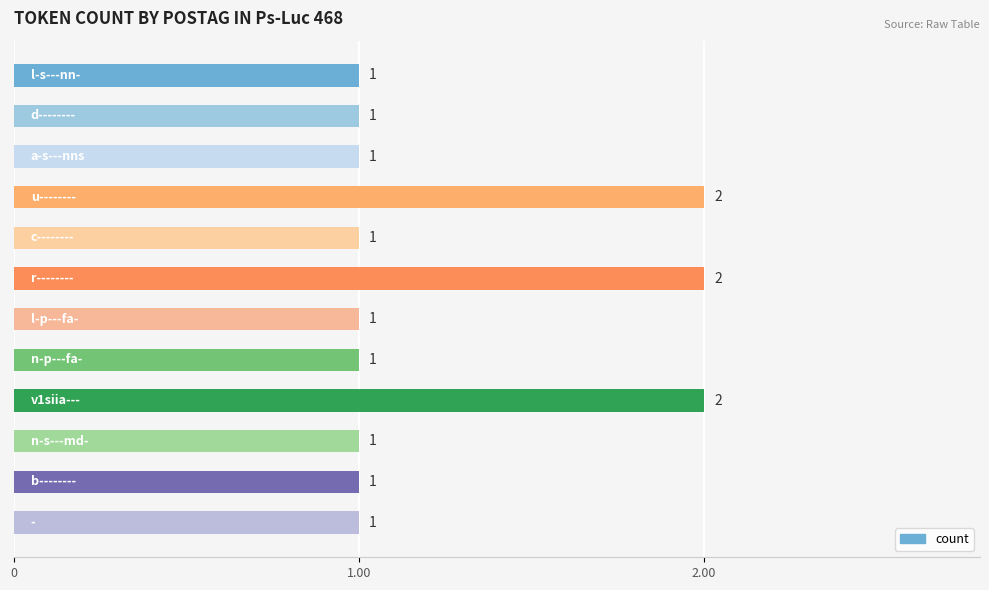

What is the value of the 1st bar from the top?

1